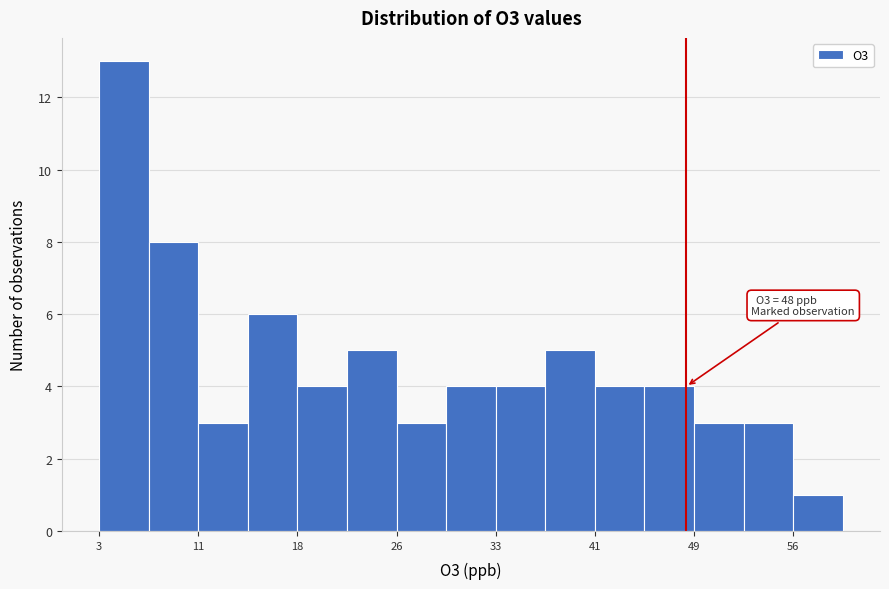

Read against the x-axis, roughly where is the centre of the tallest bar?

5